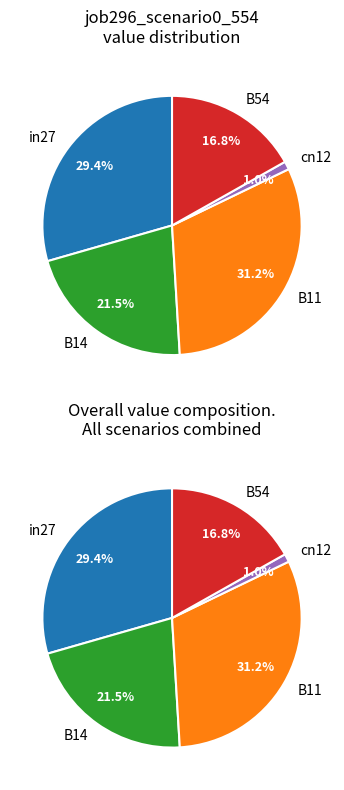

To the nearest percent, what is the average slice percentage?

20%